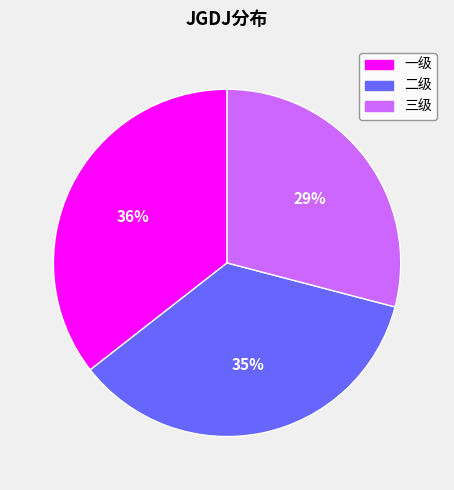

How many segments does this pie chart have?

3